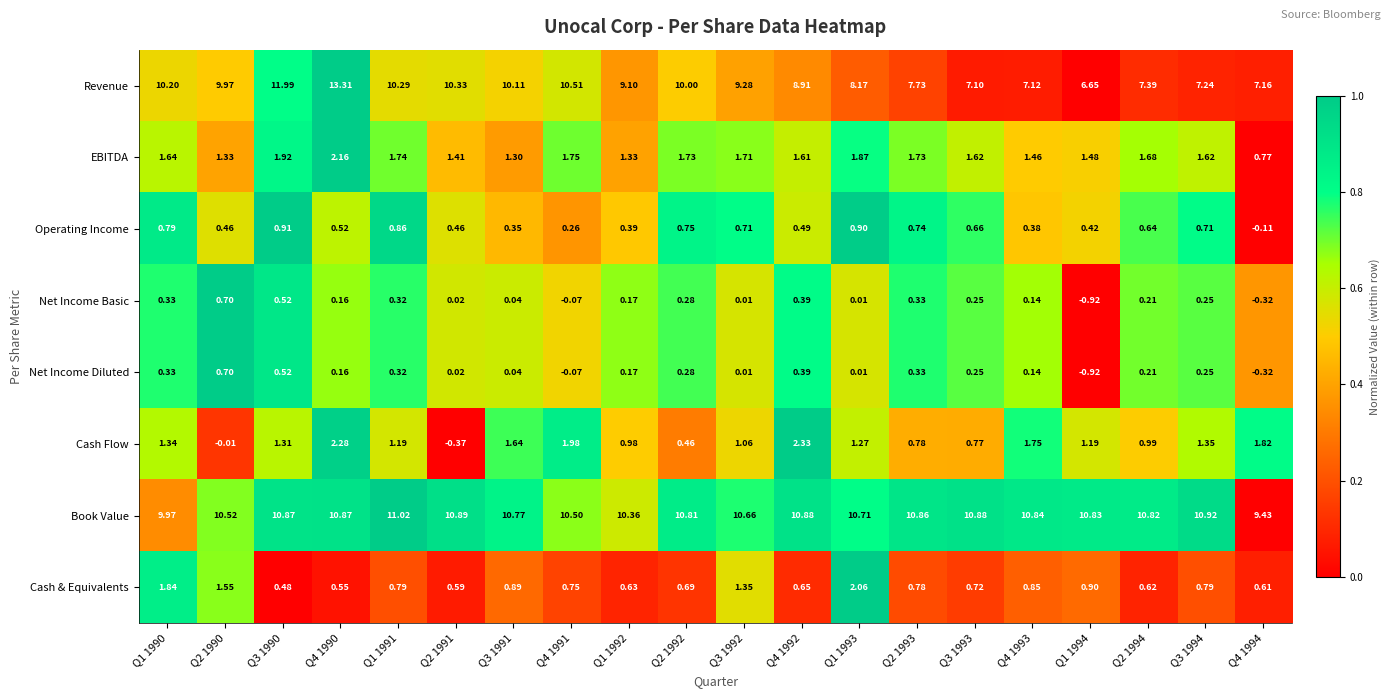

Which series has the largest total across all categories?

Book Value